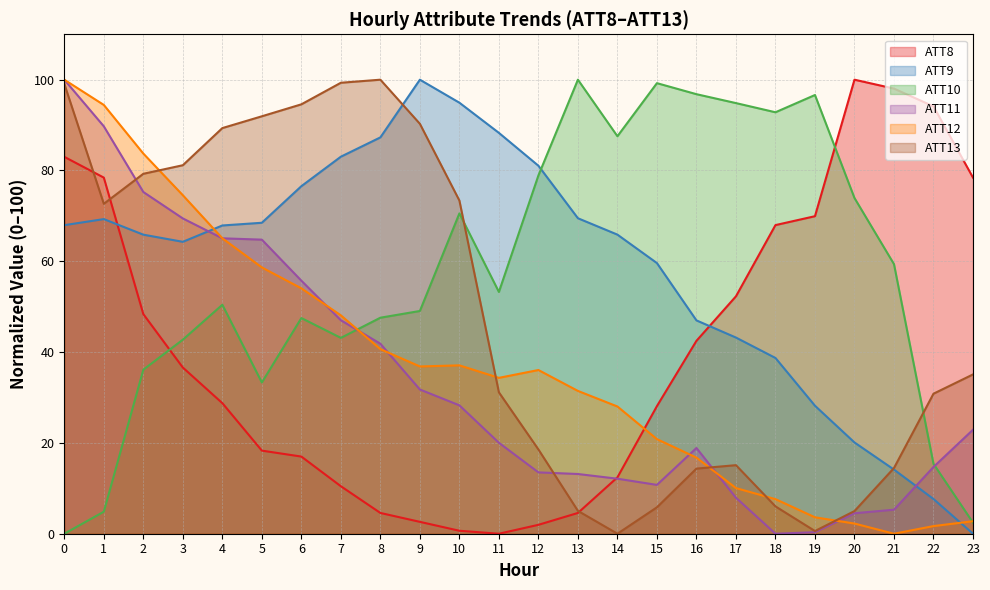

How many data points does each series have?

24